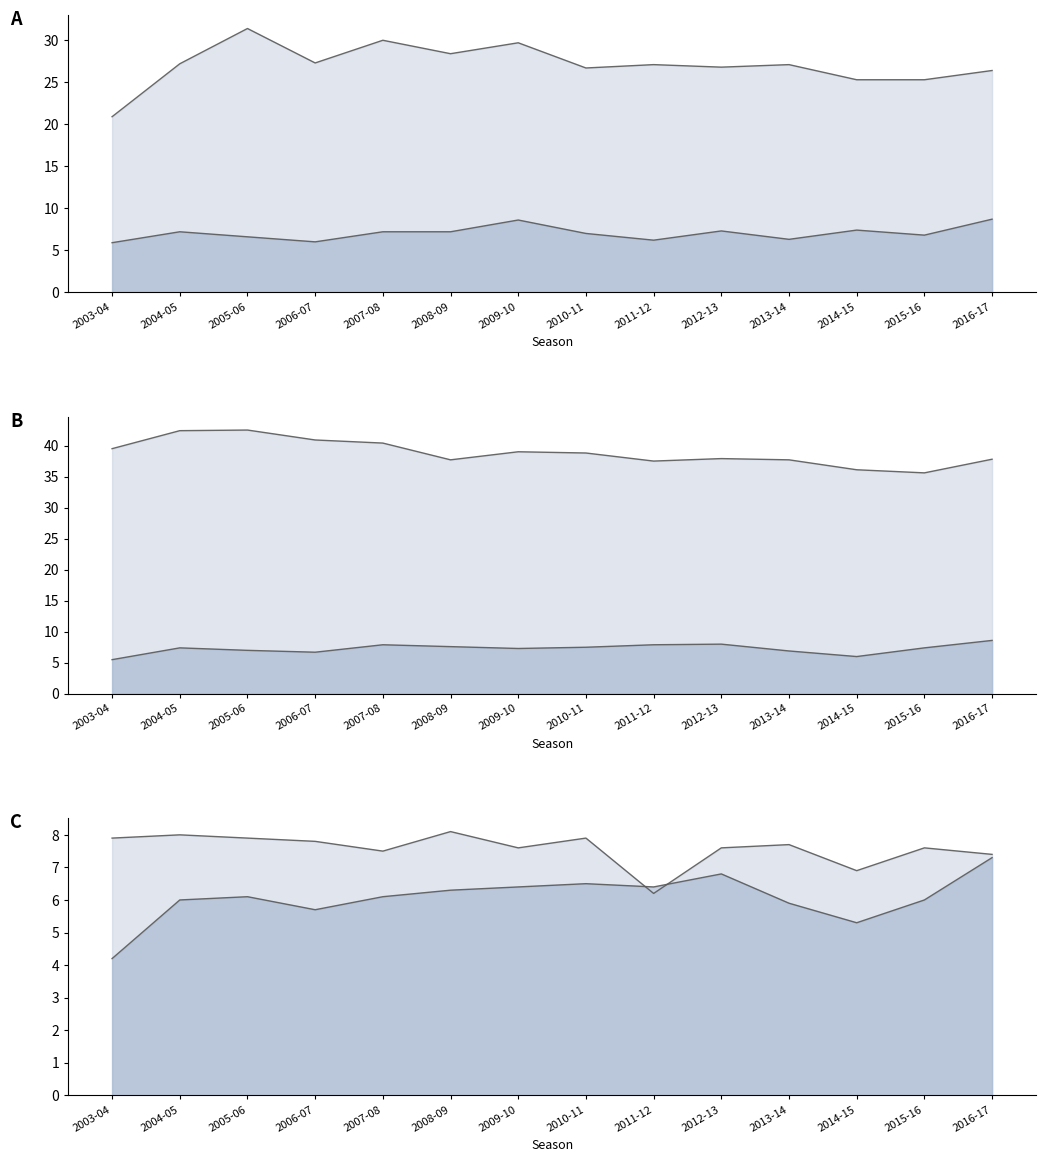

Does the chart display data point markers on the line(s)?

No